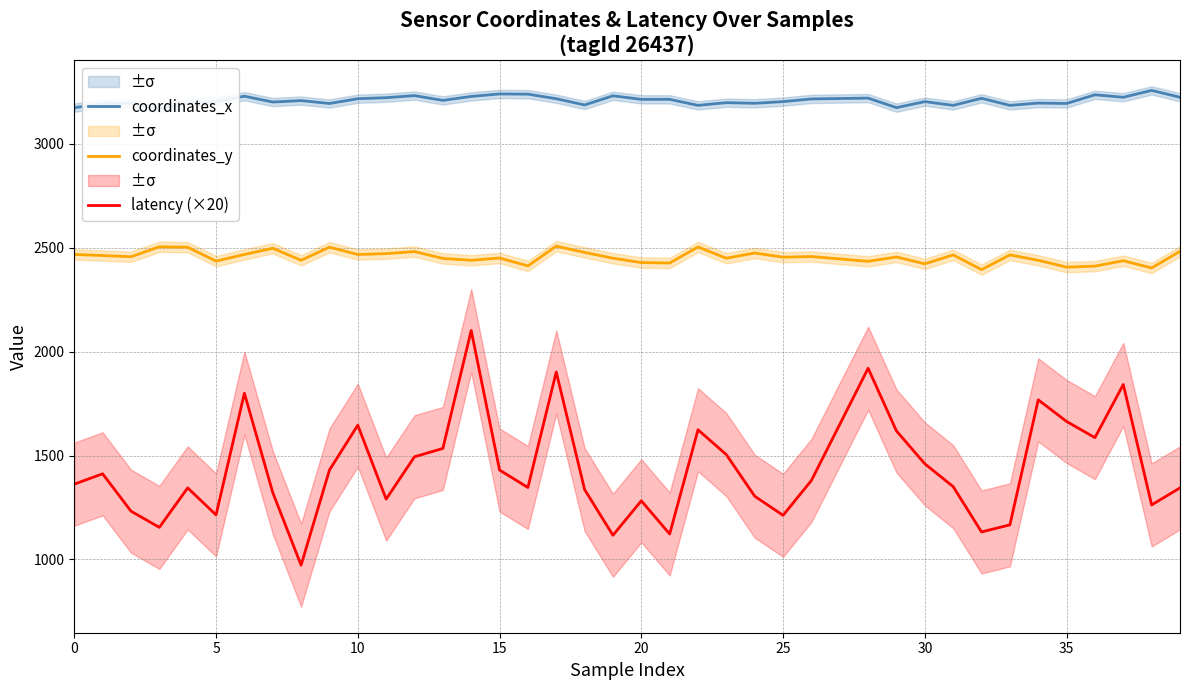

What is the maximum value shown in the chart?

3258